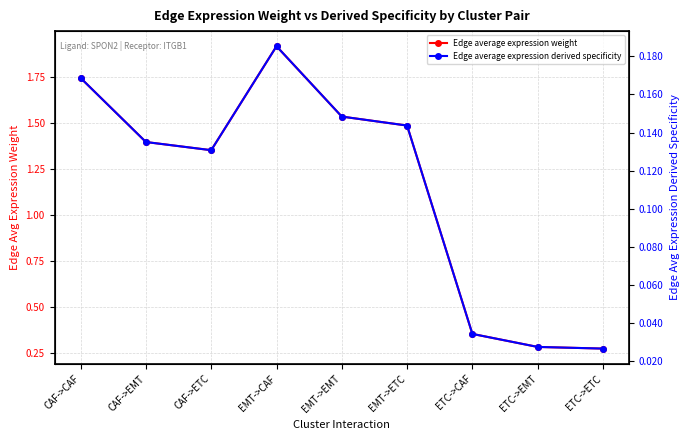

What is the label of the 3rd point from the left?

CAF->ETC